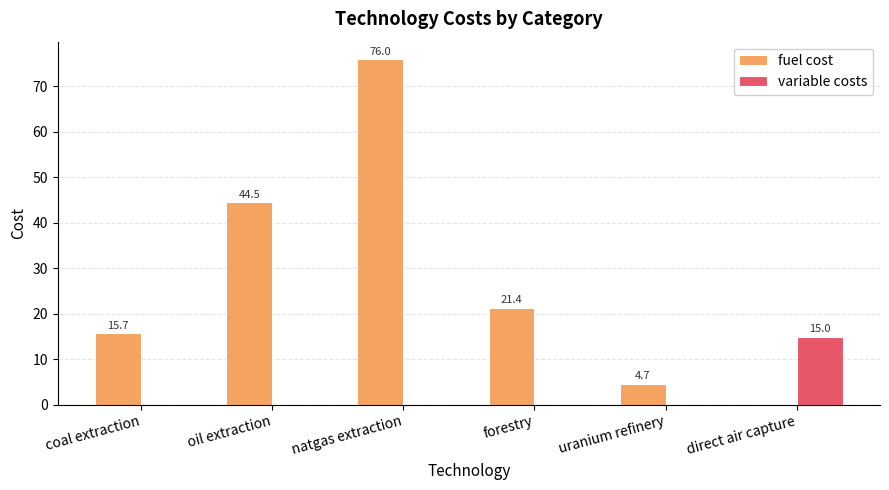

Are the bars horizontal?

No